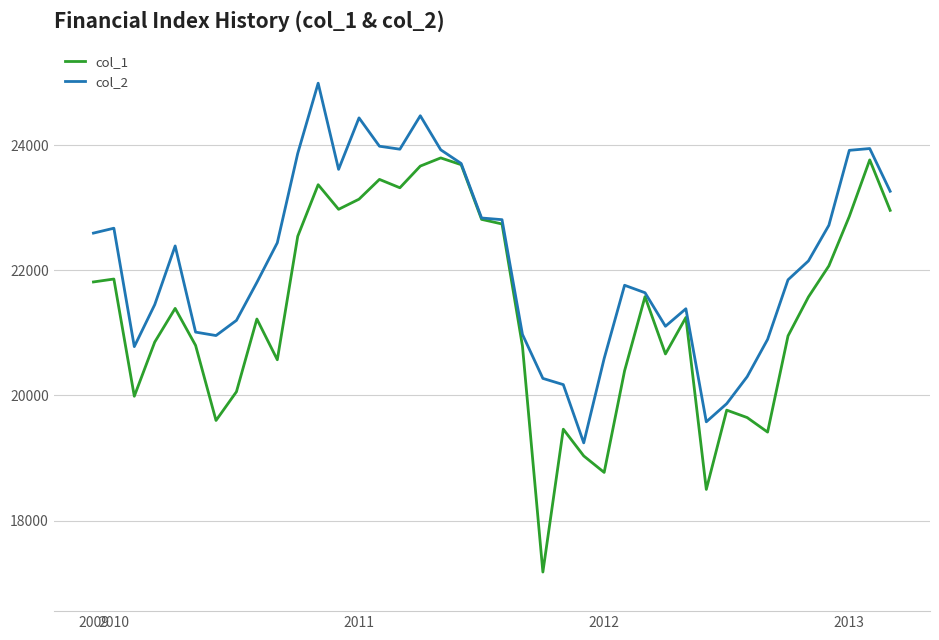

What is the minimum value for col_2?

19242.8